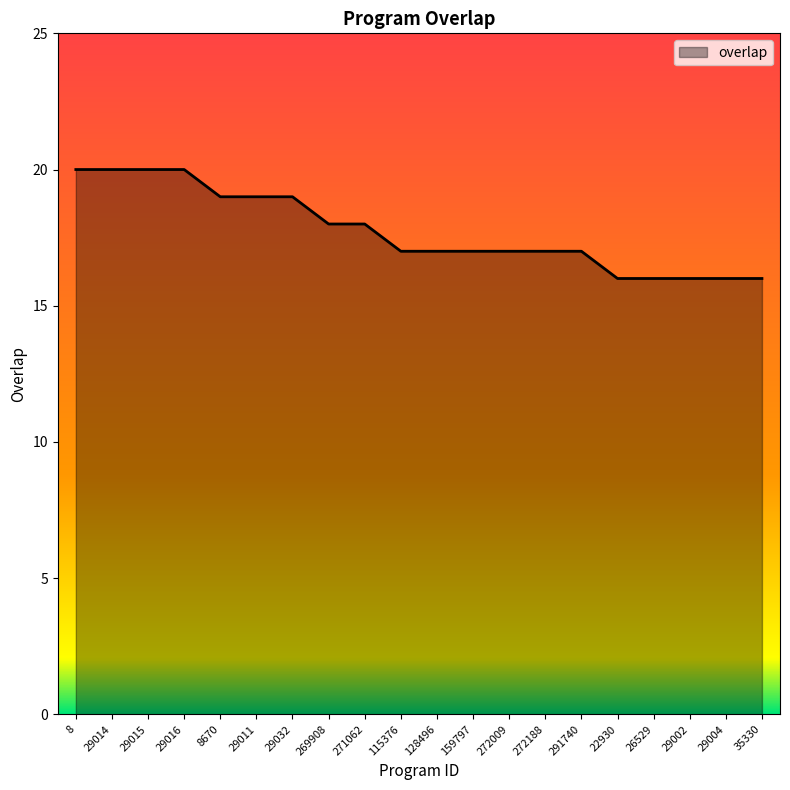

The value at 272009 is 5. True or false?

False